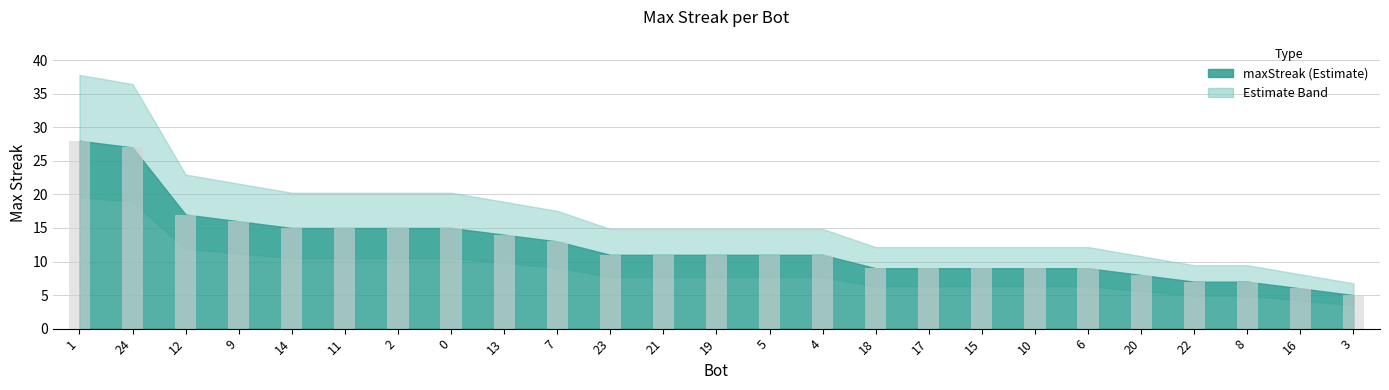

What is the sum of the values at 22 and 10?

16